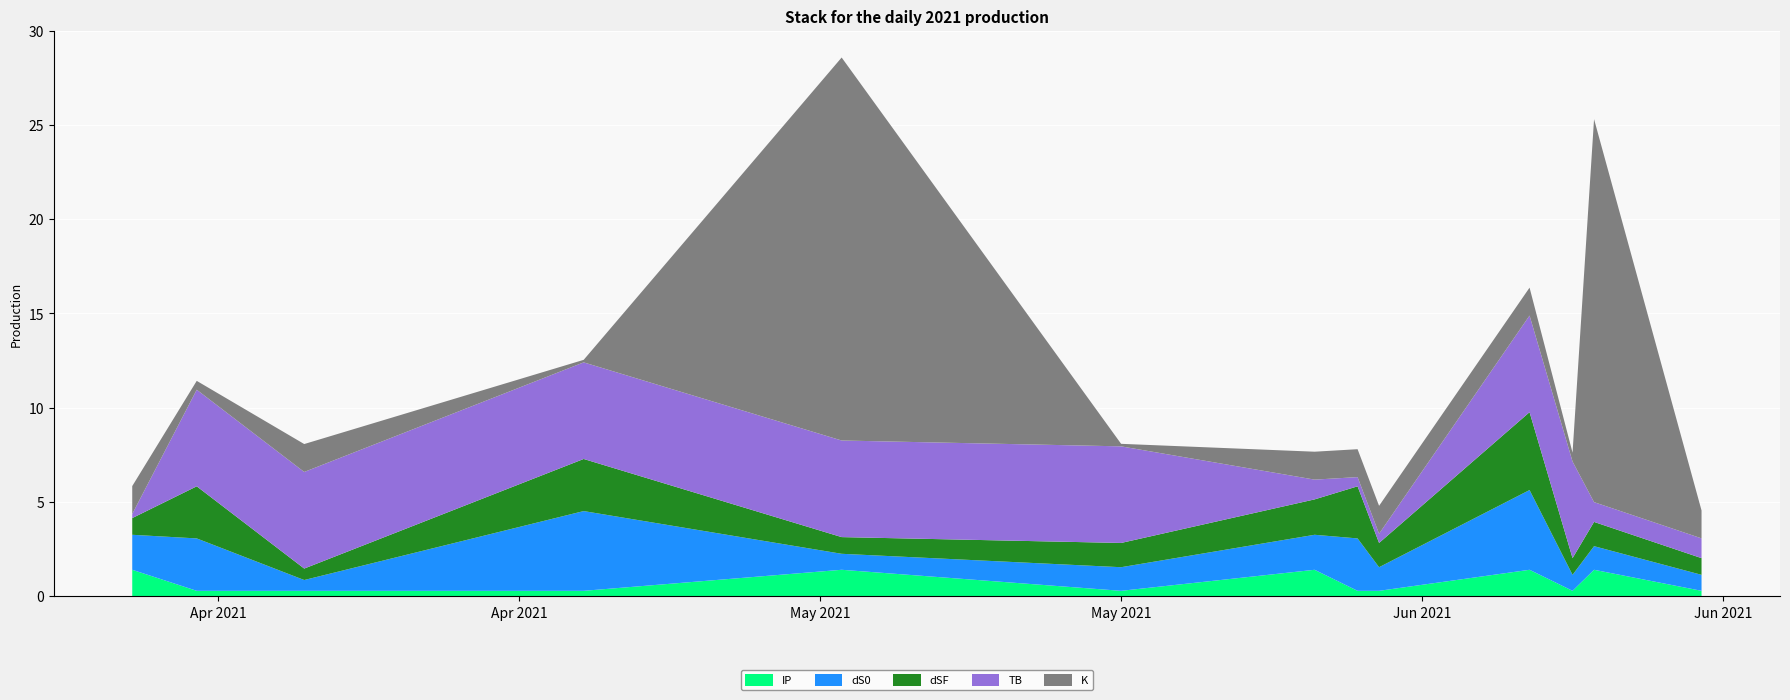

Reading right to left, list all the values displayed in this chart.

TB: 1.0	1.0	5.1	5.1	0.5	0.5	1.0	5.1	5.1	5.1	5.1	5.1	0.2
dS0: 0.8	1.3	0.8	4.2	1.3	2.8	1.9	1.3	0.8	4.2	0.6	2.8	1.9
dSF: 0.9	1.3	0.9	4.1	1.3	2.8	1.9	1.3	0.9	2.8	0.6	2.8	0.9
K: 1.5	20.3	0.5	1.5	1.5	1.5	1.5	0.1	20.3	0.1	1.5	0.5	1.5
IP: 0.3	1.4	0.3	1.4	0.3	0.3	1.4	0.3	1.4	0.3	0.3	0.3	1.4